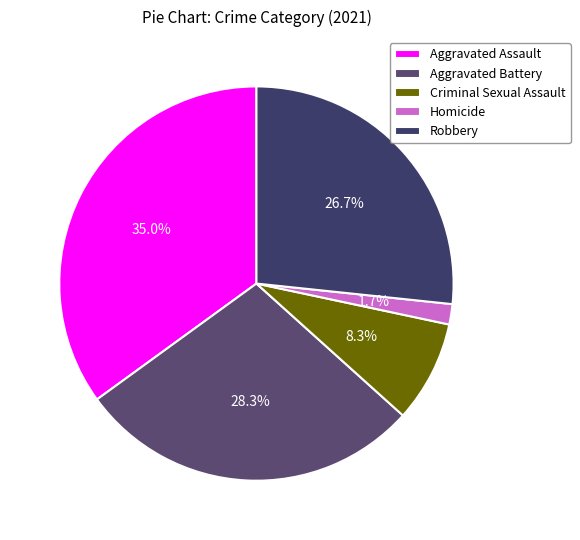

Which category has the biggest portion of the pie?

Aggravated Assault